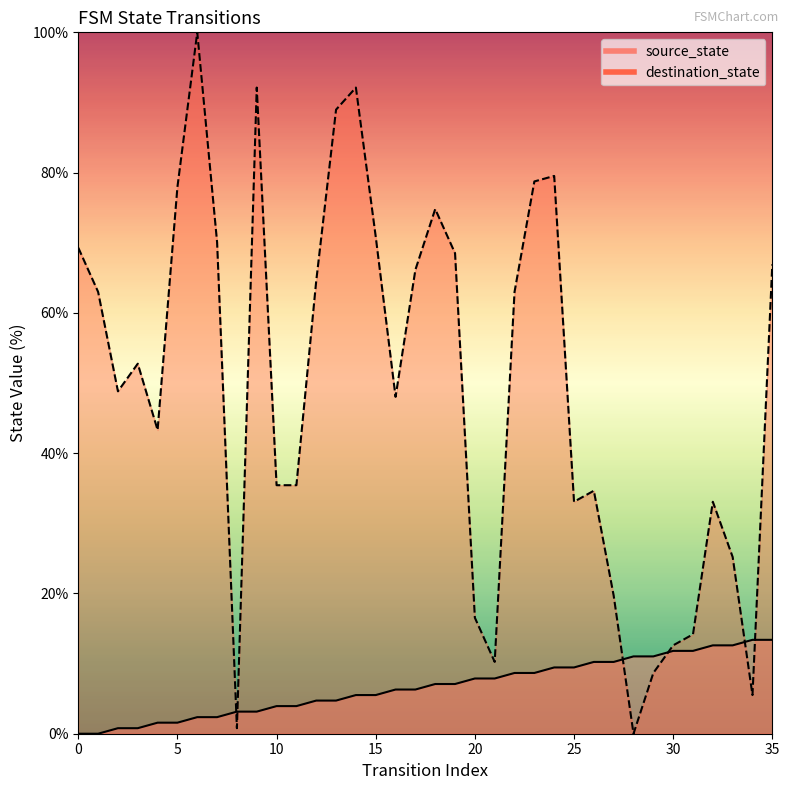

Which series changed the most between 18 and 24?

destination_state